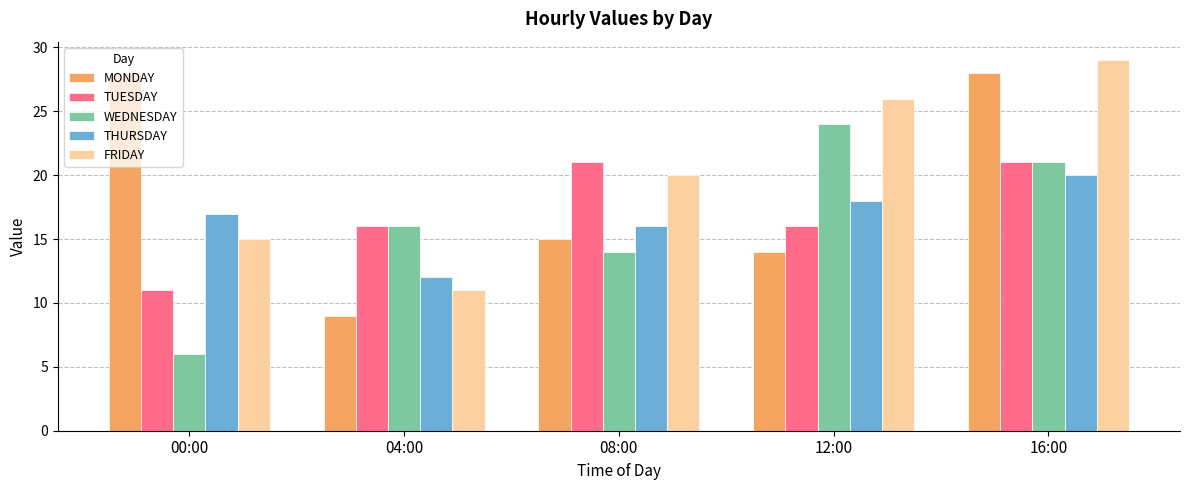

List the labels in order of WEDNESDAY value, smallest first.

00:00, 08:00, 04:00, 16:00, 12:00